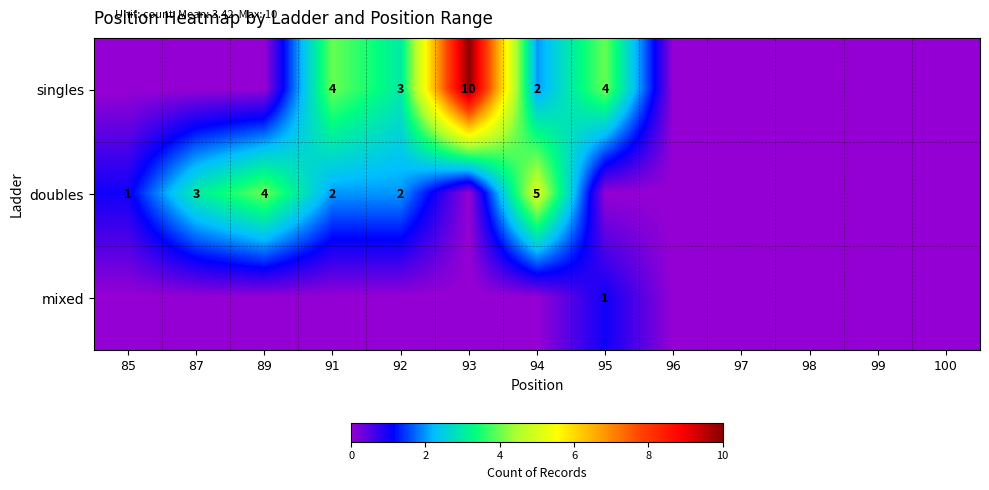

The doubles series shows 3 at 87. True or false?

True